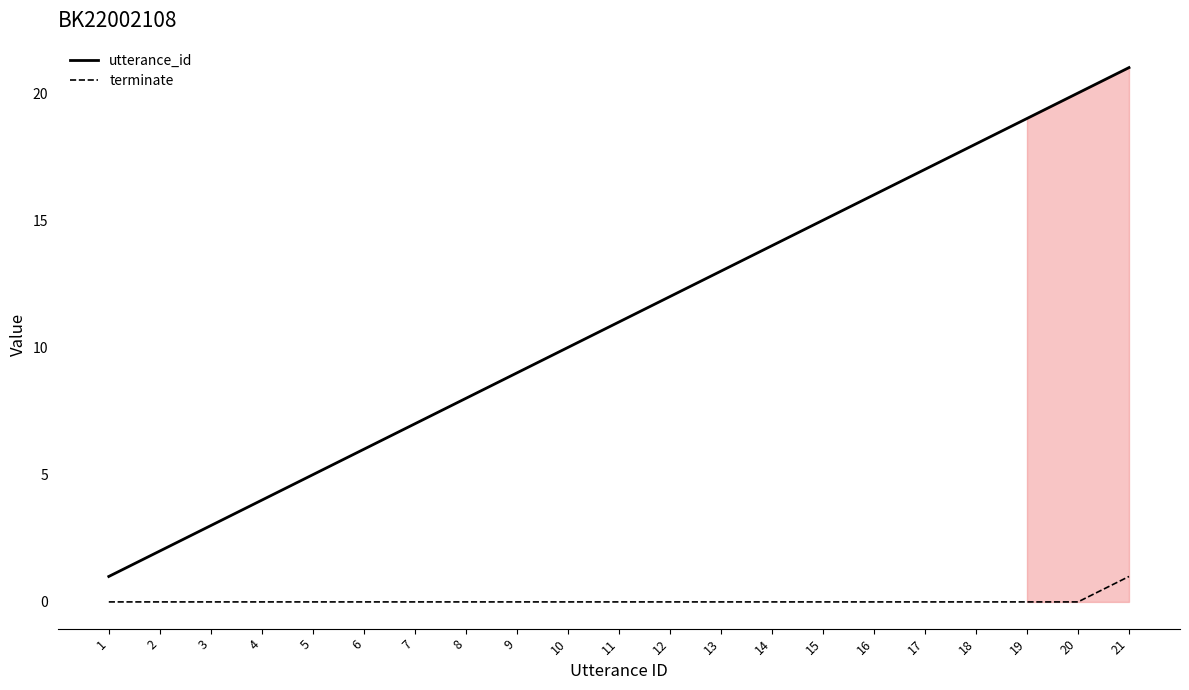

What are all the series names shown in the legend?

utterance_id, terminate